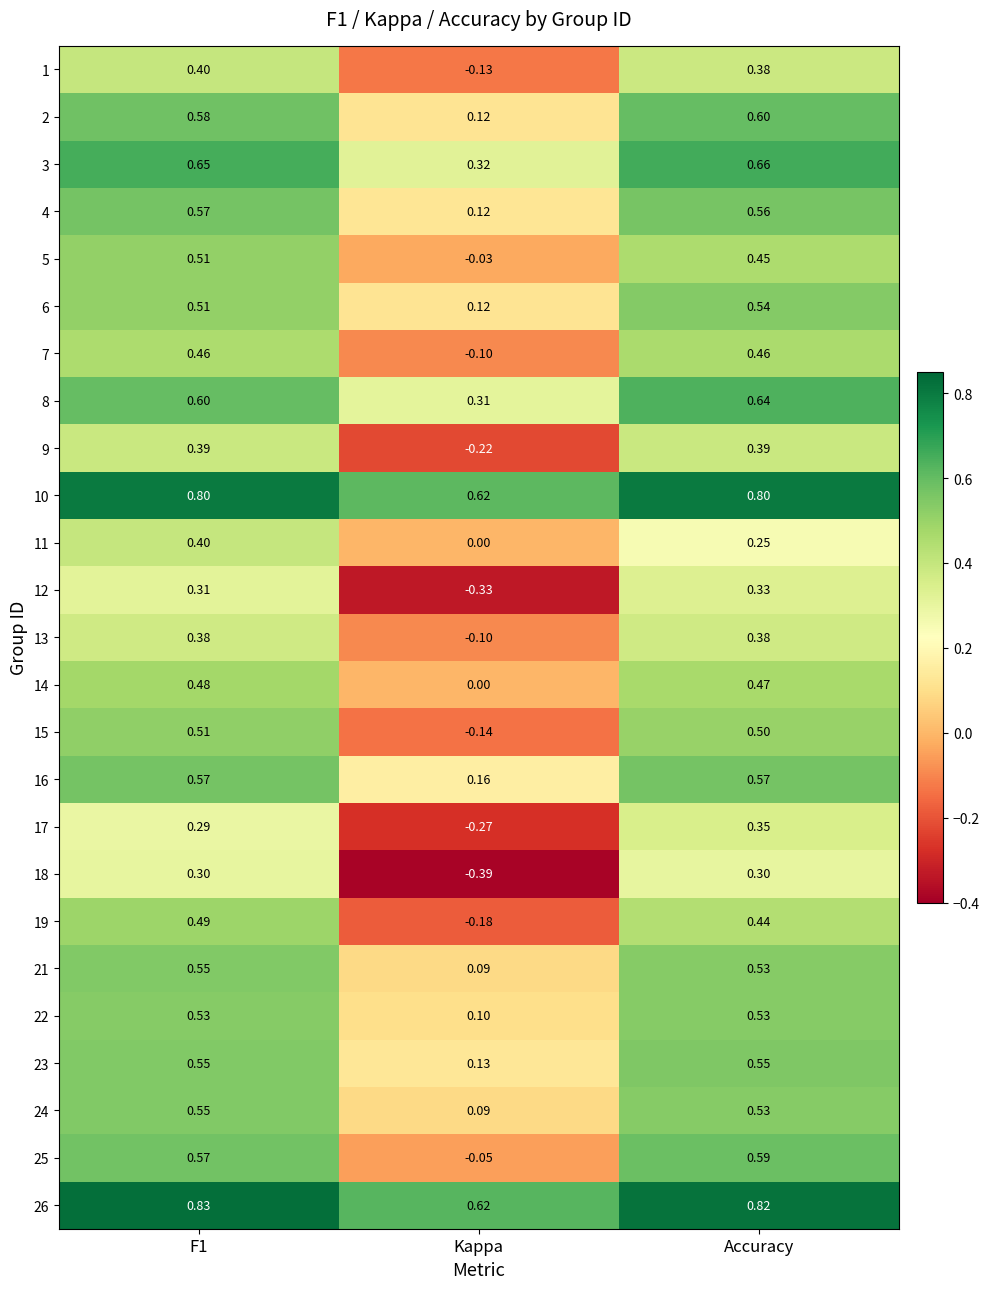

Which series changed the most between Kappa and Accuracy?

18